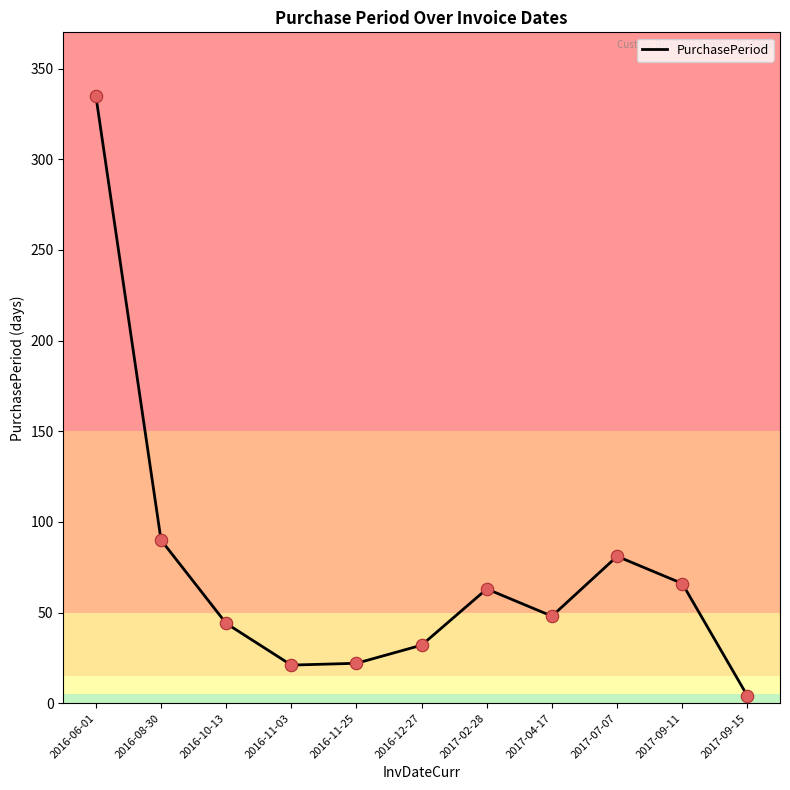

What is the ratio of the value at 2016-12-27 to the value at 2017-09-15?

8.0